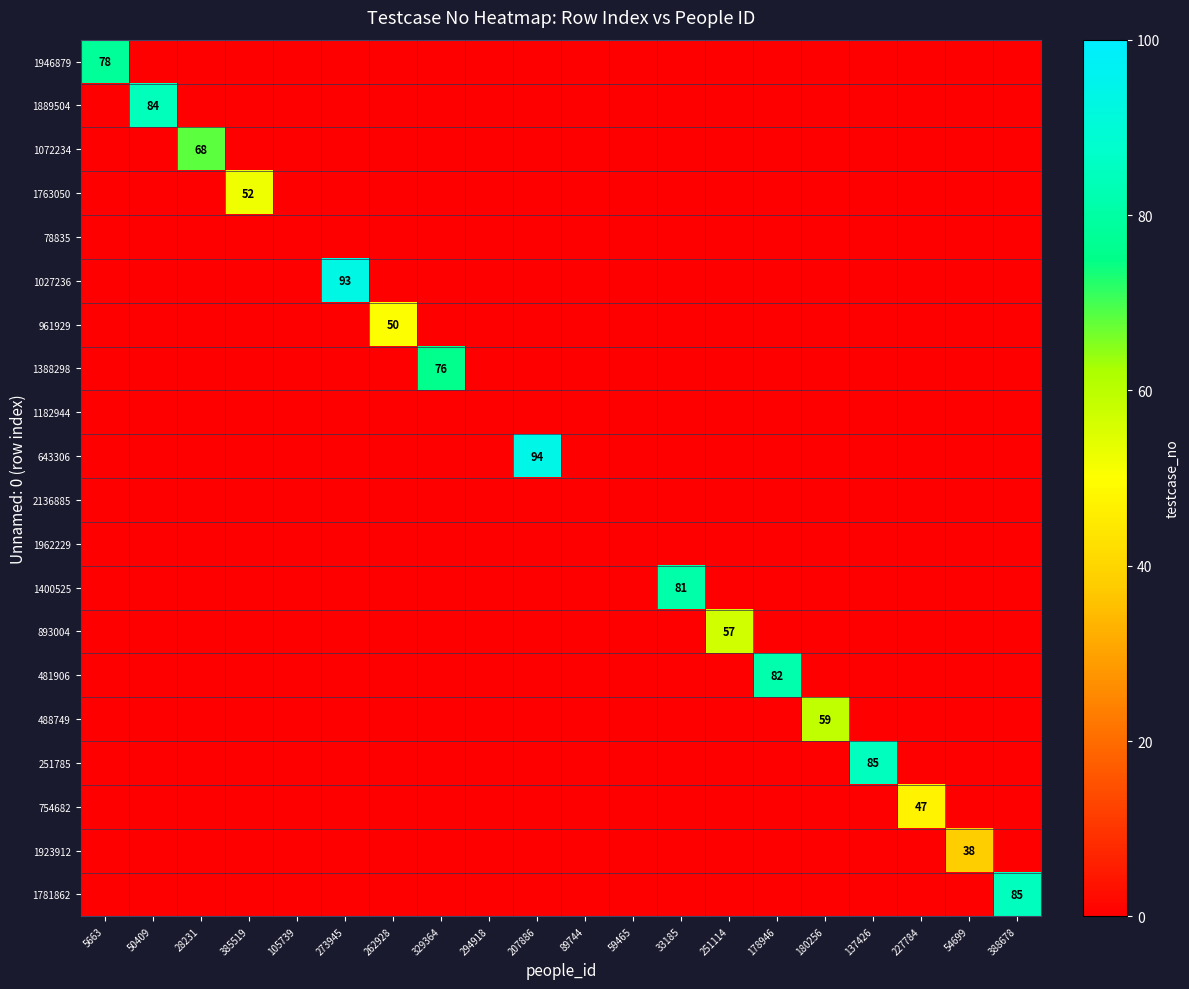

Between 262928 and 388678, which series saw the biggest shift?

1781862